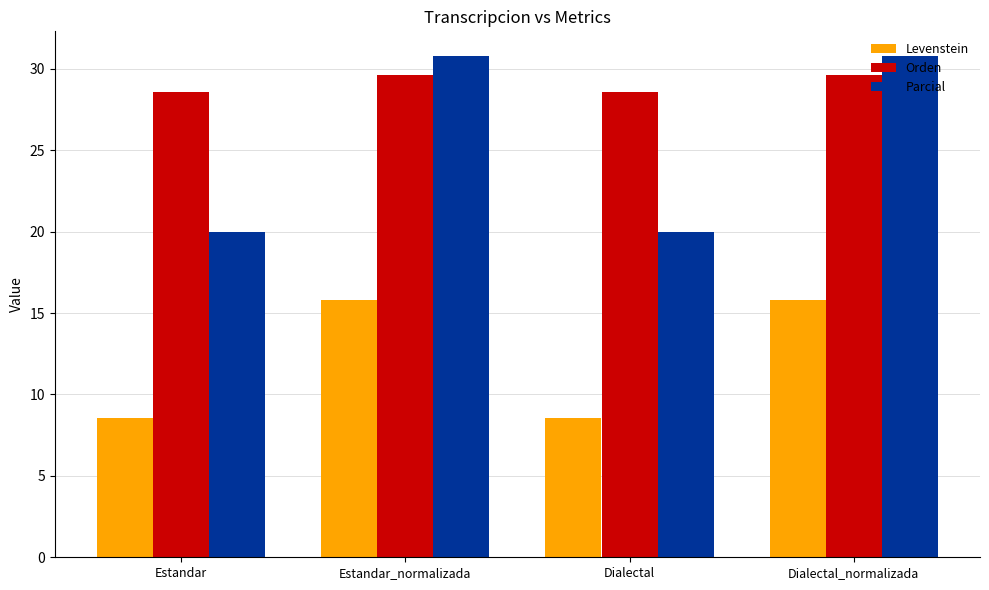

What is the spread (max minus min) of values at Estandar?

20.0